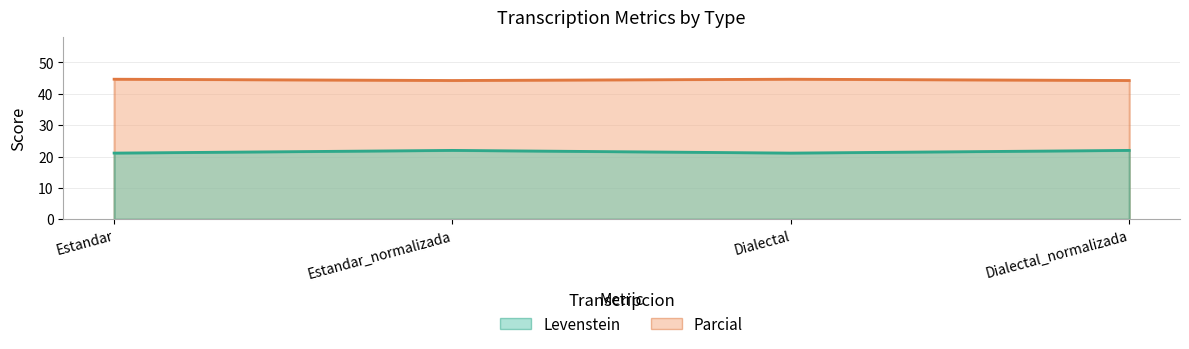

Rank the series by their average value, from lowest to highest.

Parcial, Levenstein